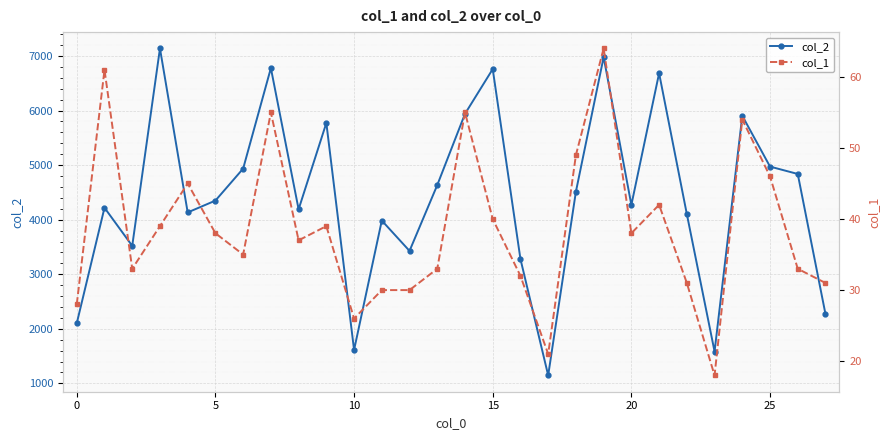

What is the average value of the col_2 series?

4430